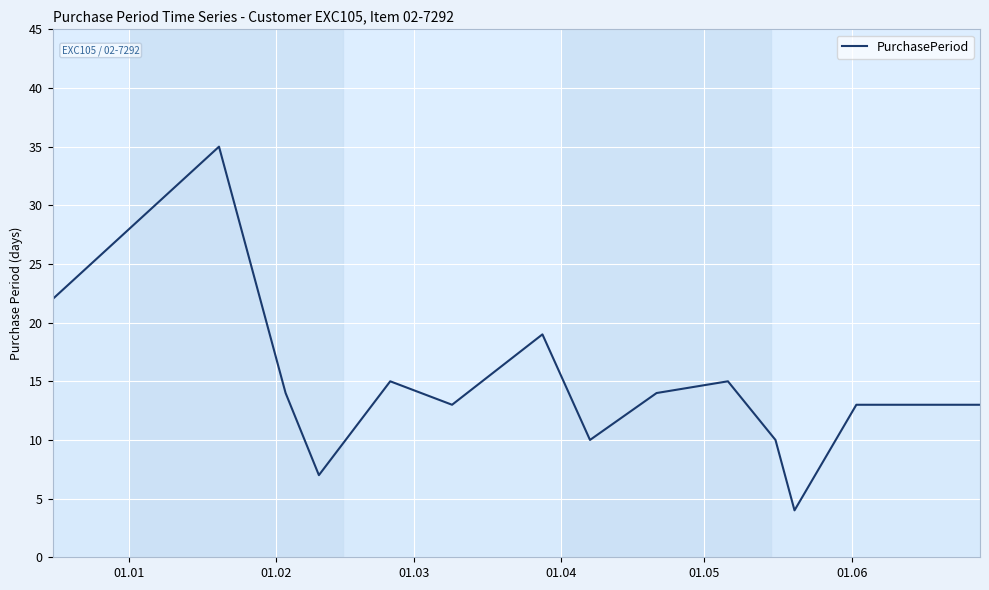

What is the smallest value displayed?

4